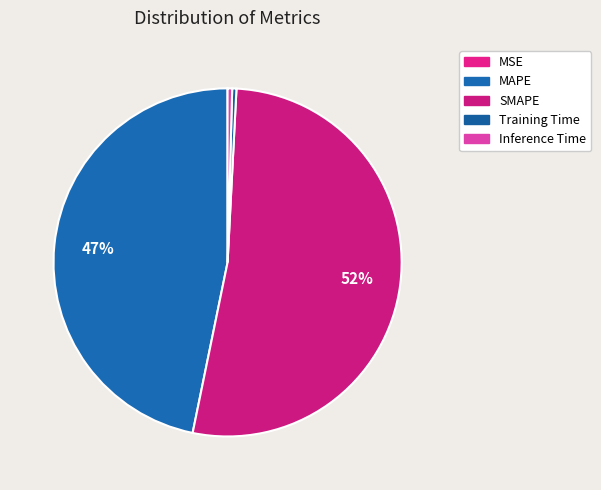

To the nearest percent, what is the combined percentage of Inference Time and Training Time?

1%